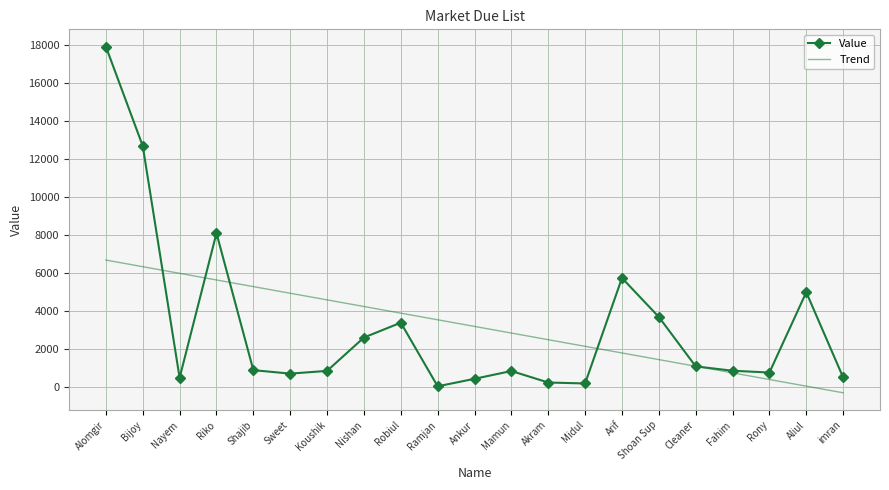

At which category is the sum across all series the highest?

Alomgir